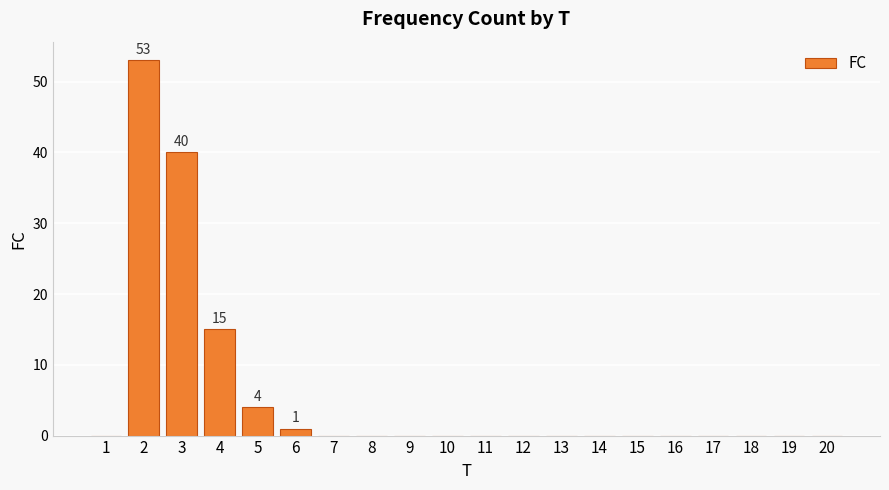

What is the change in value from 3 to 13?

-40